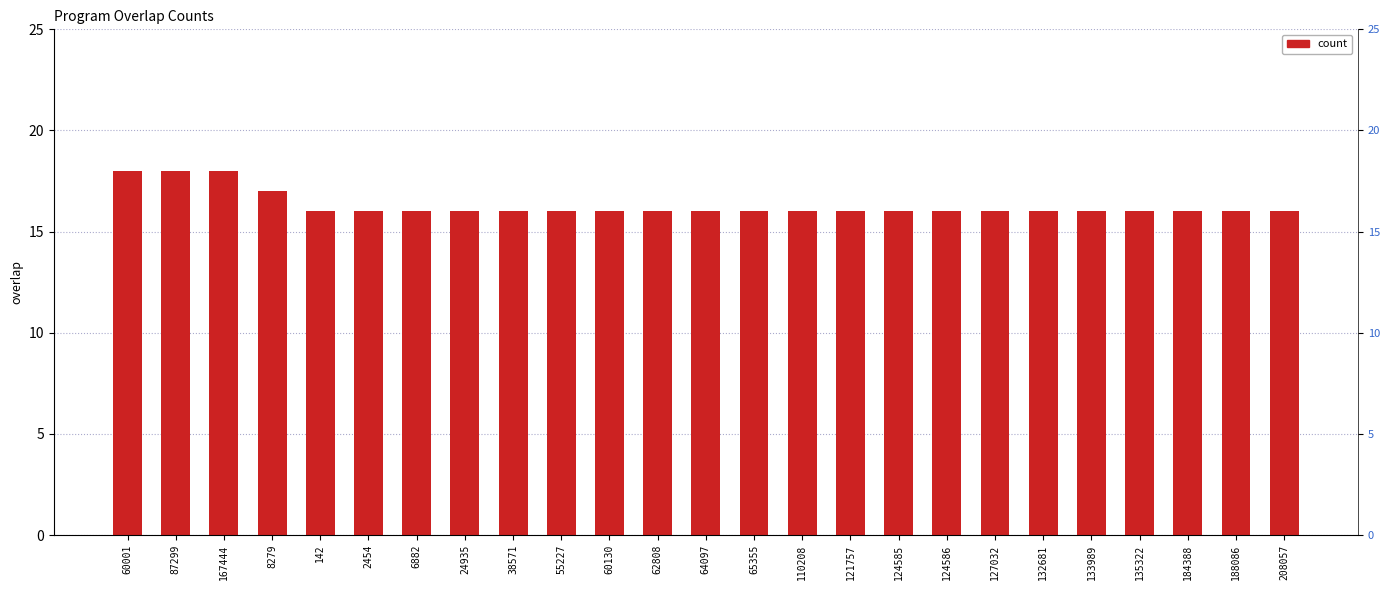

What position from the right is 6882?

19